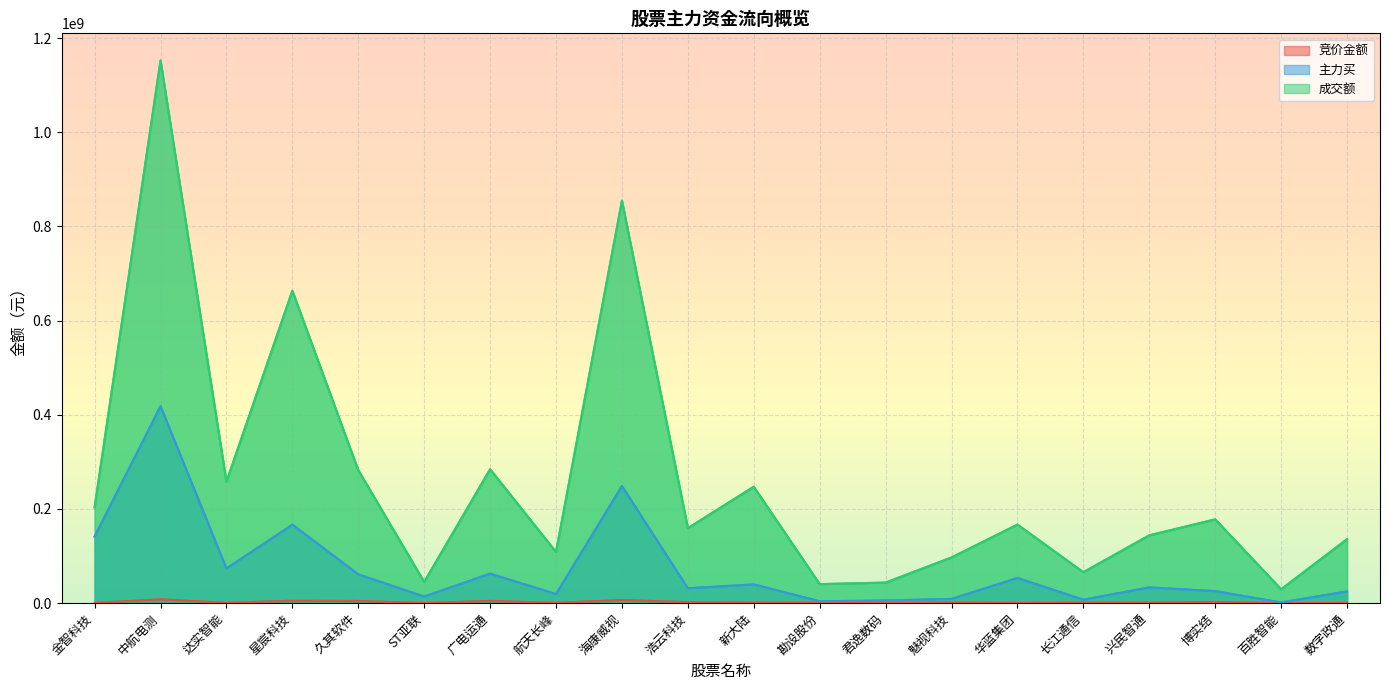

What is the smallest value displayed?

50209